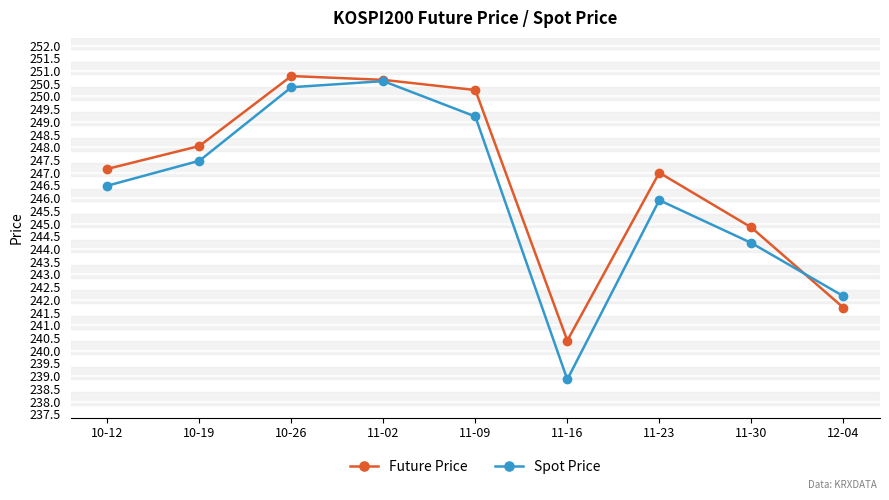

At which category does Spot Price reach its first local peak?

11-02